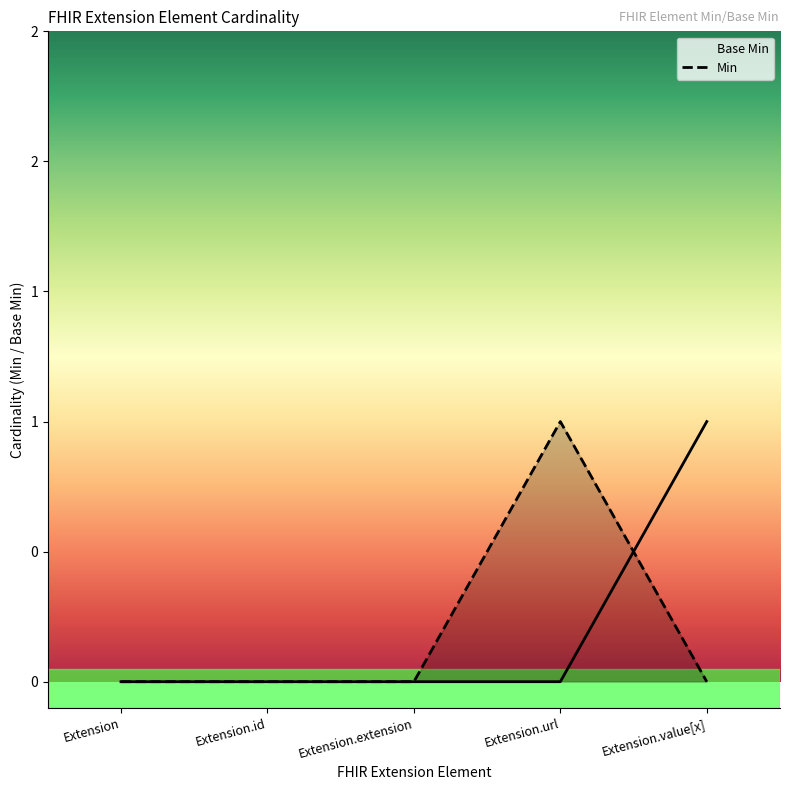

Reading right to left, extract all data points from this chart.

Base Min: 1	0	0	0	0
Min: 0	1	0	0	0